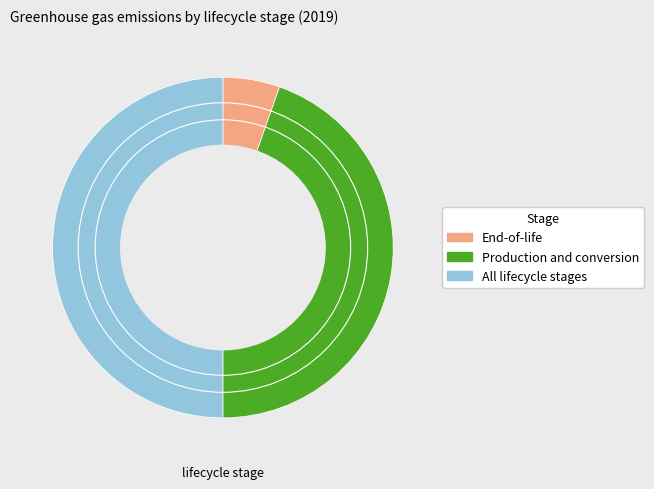

Combined, do All lifecycle stages and End-of-life account for over 50%?

Yes